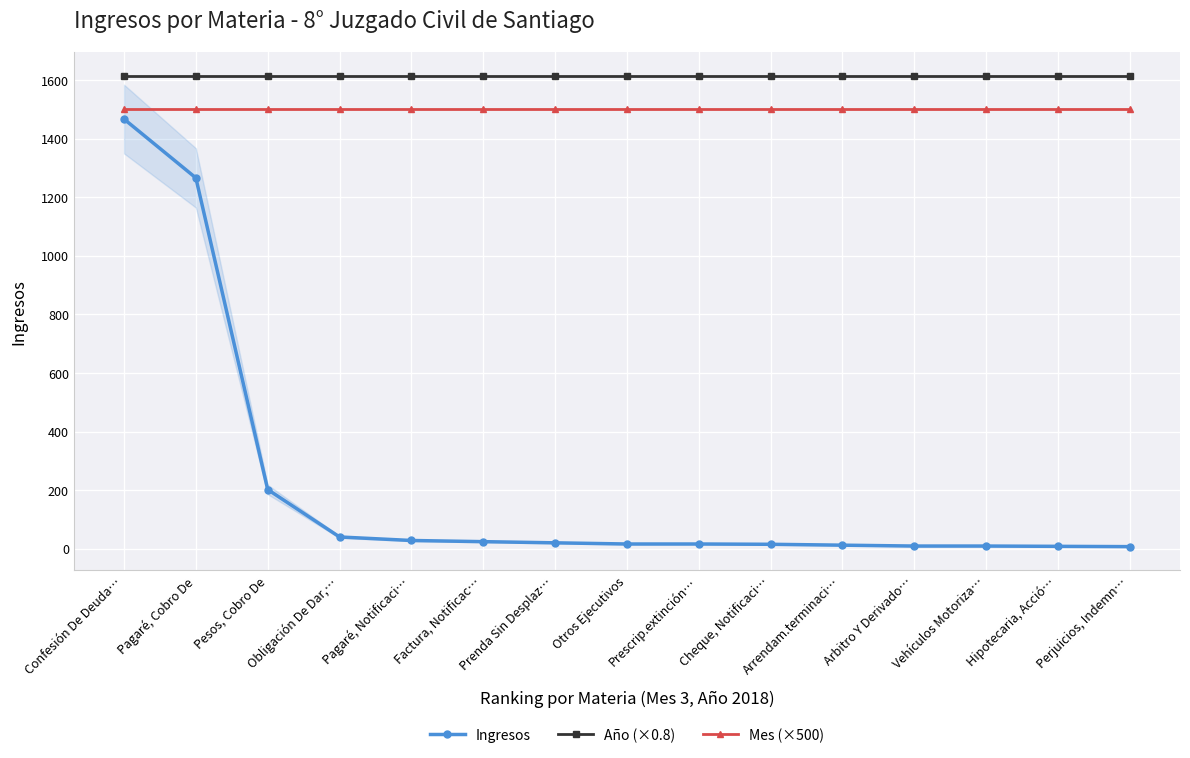

At how many categories does at least one series exceed 1313?

15